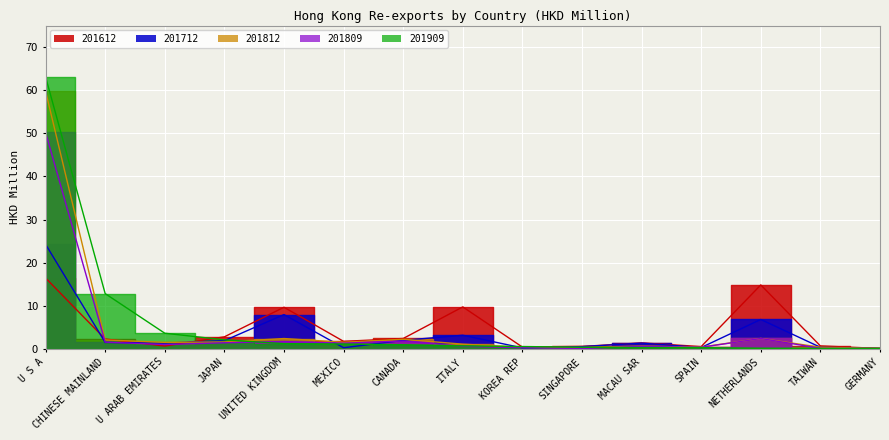

Reading left to right, list all the values displayed in this chart.

201612: U S A=16.4	CHINESE MAINLAND=2.3	U ARAB EMIRATES=0.6	JAPAN=2.8	UNITED KINGDOM=9.6	MEXICO=1.7	CANADA=2.4	ITALY=9.7	KOREA REP=0.4	SINGAPORE=0.6	MACAU SAR=1.4	SPAIN=0.5	NETHERLANDS=14.8	TAIWAN=0.7	GERMANY=0.1
201712: U S A=24.2	CHINESE MAINLAND=1.5	U ARAB EMIRATES=1.3	JAPAN=1.9	UNITED KINGDOM=7.9	MEXICO=0.3	CANADA=2.0	ITALY=3.2	KOREA REP=0.2	SINGAPORE=0.5	MACAU SAR=1.3	SPAIN=0.3	NETHERLANDS=6.8	TAIWAN=0.4	GERMANY=0.1
201812: U S A=59.8	CHINESE MAINLAND=2.1	U ARAB EMIRATES=1.5	JAPAN=1.6	UNITED KINGDOM=2.4	MEXICO=1.5	CANADA=2.2	ITALY=1.1	KOREA REP=0.4	SINGAPORE=0.3	MACAU SAR=0.6	SPAIN=0.4	NETHERLANDS=2.4	TAIWAN=0.4	GERMANY=0.1
201809: U S A=50.2	CHINESE MAINLAND=1.6	U ARAB EMIRATES=1.0	JAPAN=1.4	UNITED KINGDOM=1.7	MEXICO=1.3	CANADA=1.8	ITALY=0.6	KOREA REP=0.3	SINGAPORE=0.1	MACAU SAR=0.6	SPAIN=0.4	NETHERLANDS=2.4	TAIWAN=0.1	GERMANY=0.1
201909: U S A=63.1	CHINESE MAINLAND=12.8	U ARAB EMIRATES=3.6	JAPAN=2.1	UNITED KINGDOM=1.2	MEXICO=1.1	CANADA=0.9	ITALY=0.7	KOREA REP=0.5	SINGAPORE=0.4	MACAU SAR=0.3	SPAIN=0.3	NETHERLANDS=0.1	TAIWAN=0.1	GERMANY=0.1